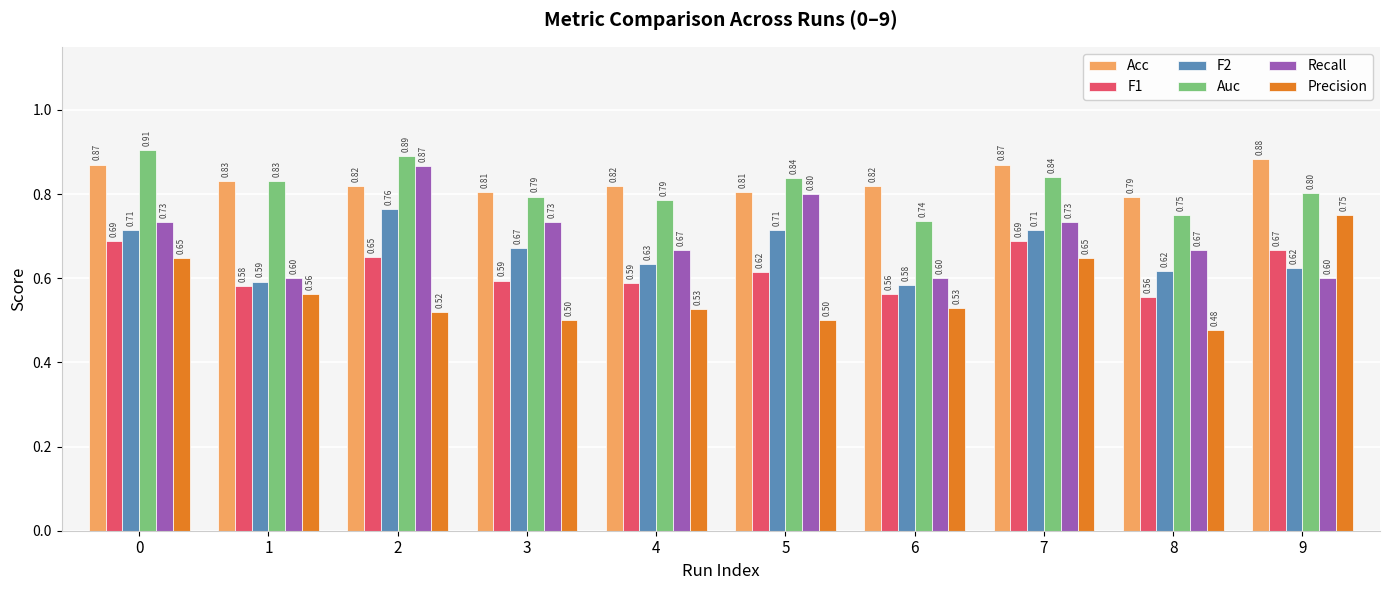

What is the value of the Precision bar at the 1st from the left?

0.6